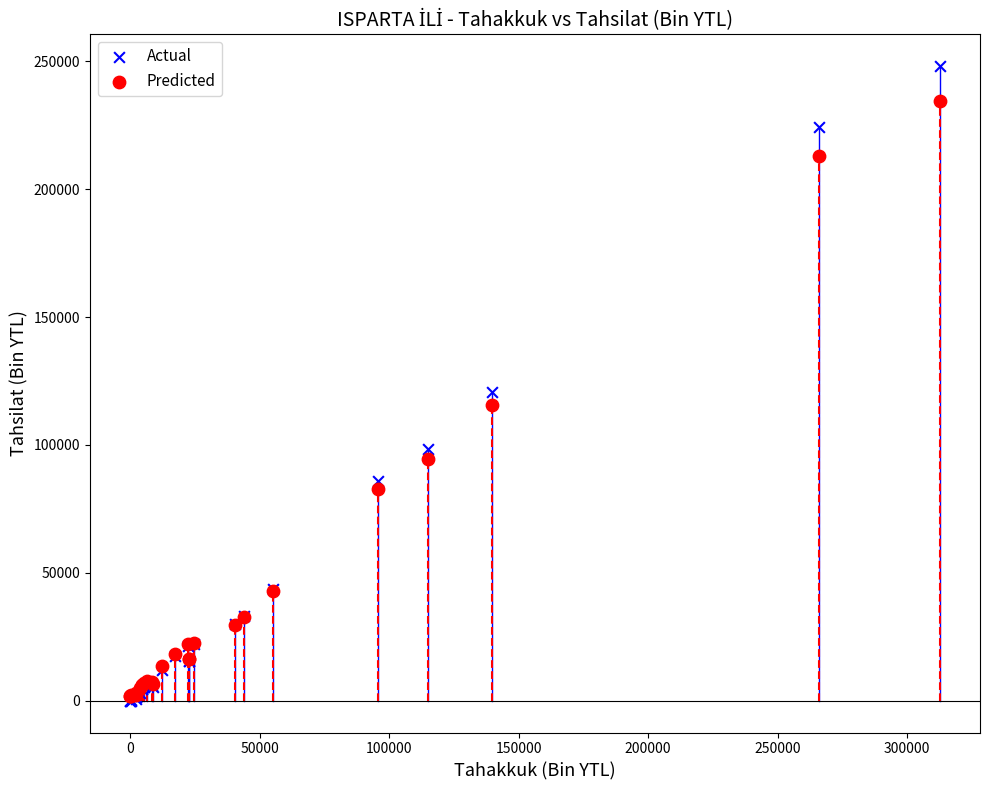

Which series has the widest spread of Y values?

Actual